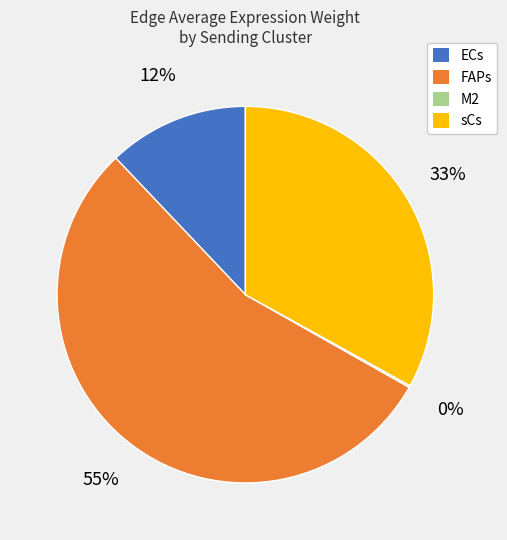

To the nearest percent, what percentage of the pie is sCs?

33%